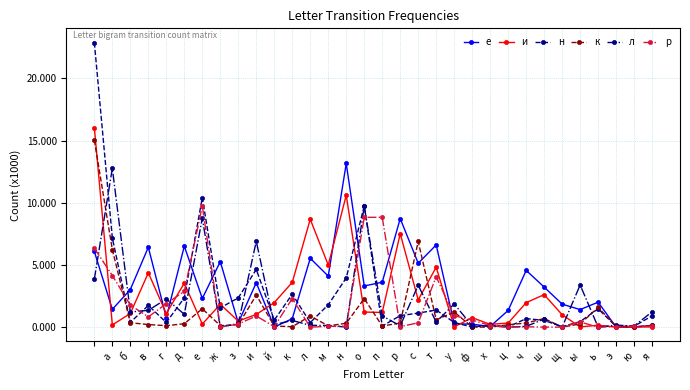

Is this an area chart (filled region under the line)?

No